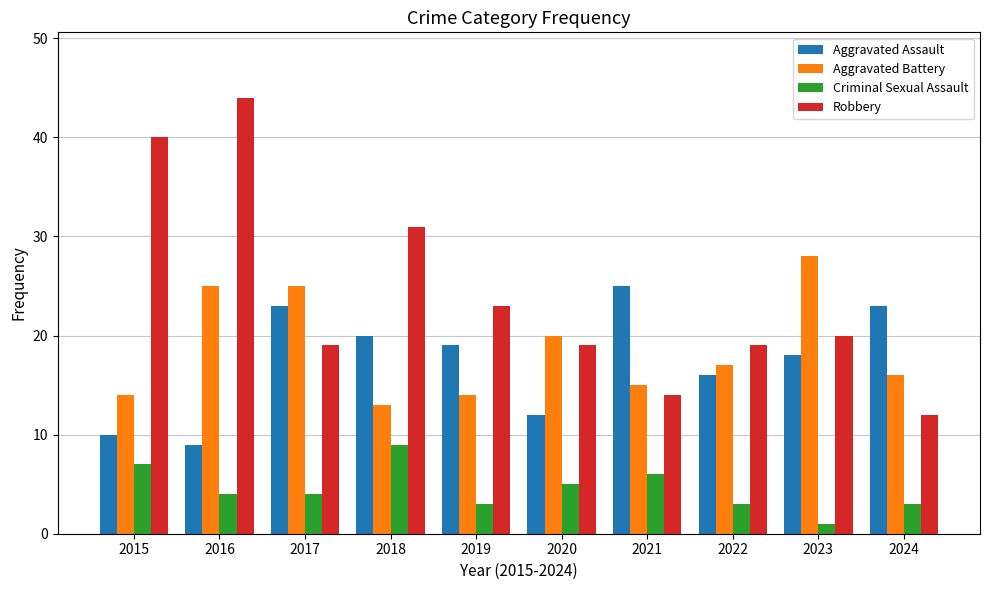

At which label is Aggravated Assault closest to 17?

2022